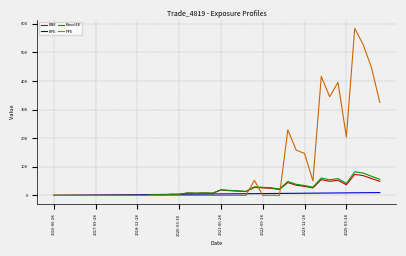

Which series has the largest total across all categories?

PFE